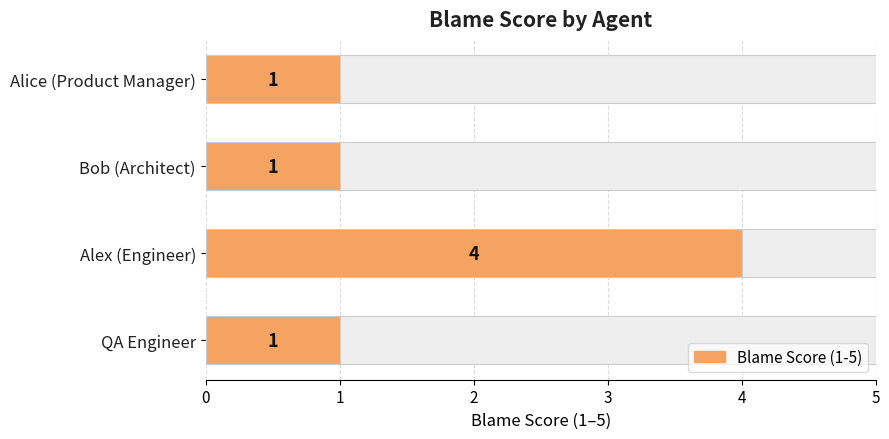

Are the bars horizontal?

Yes